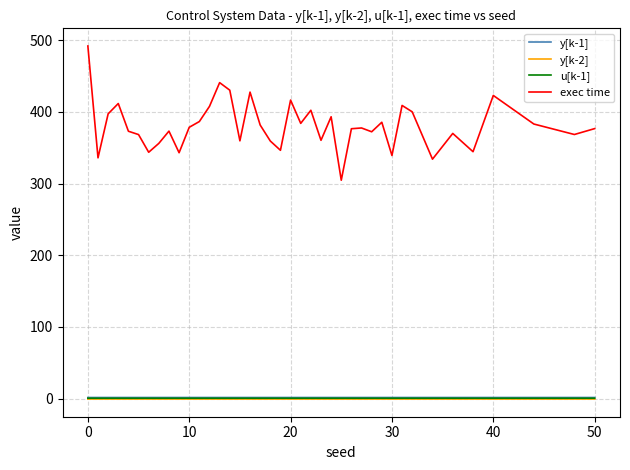

What is the average value of the exec time series?

380.8